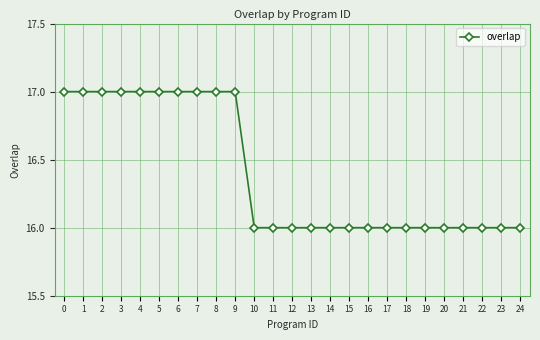

What is the greatest value displayed?

17